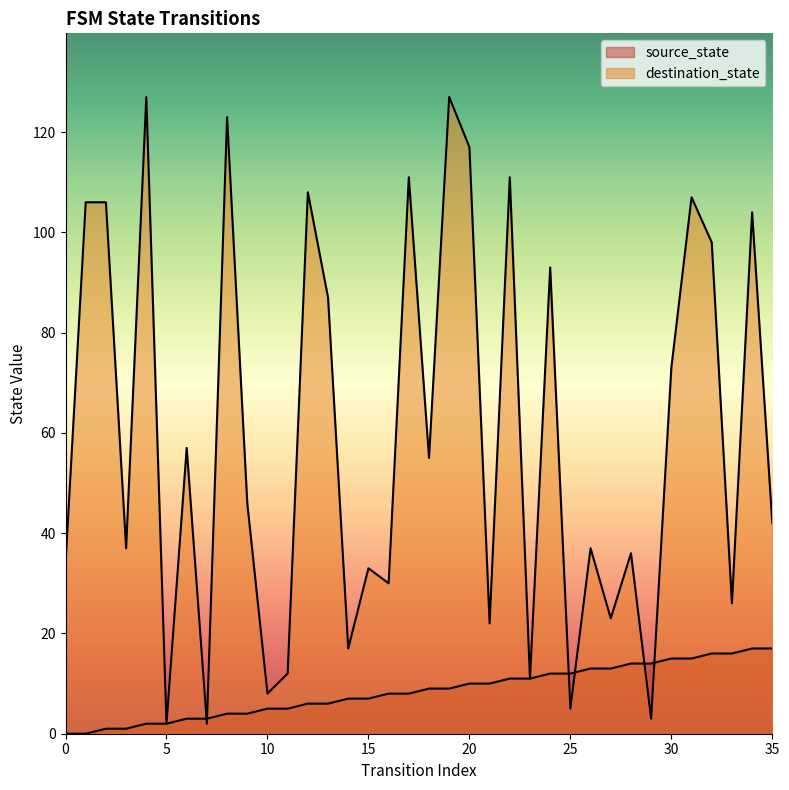

Between 19 and 6, which is larger?

19